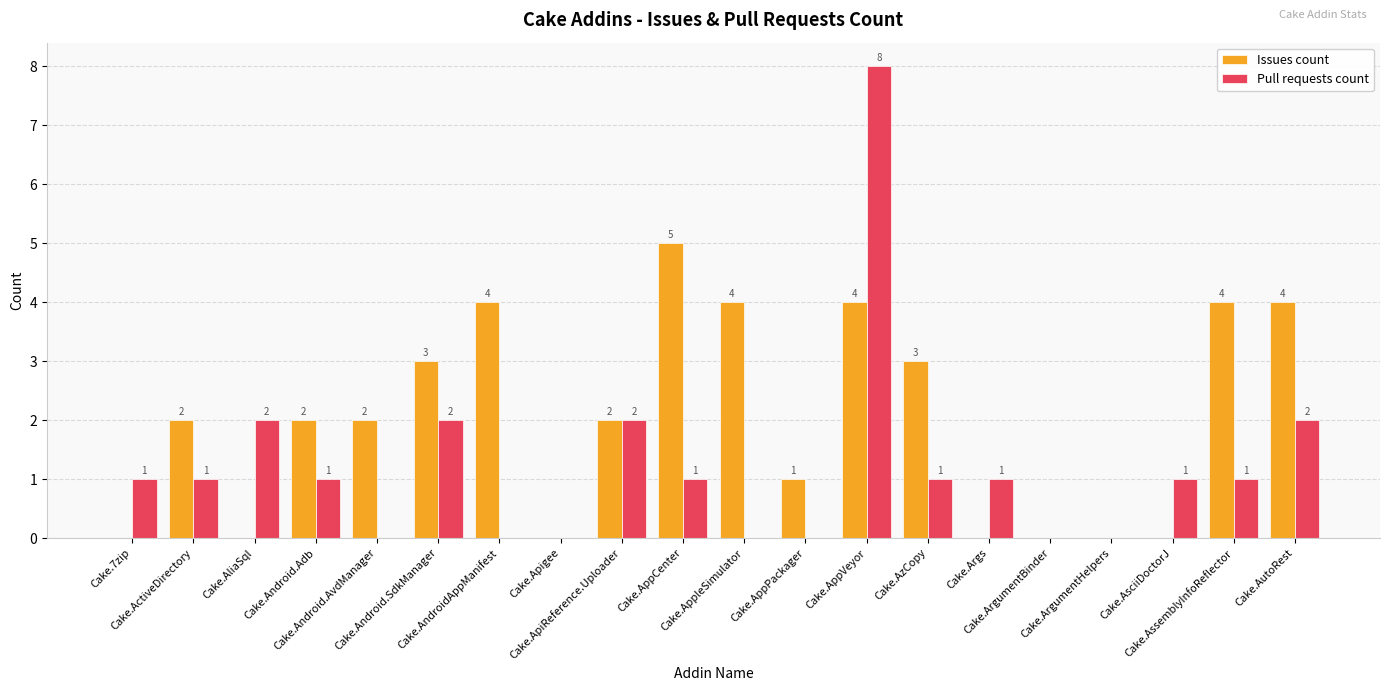

The value of Issues count at Cake.AssemblyInfoReflector is 4. True or false?

True